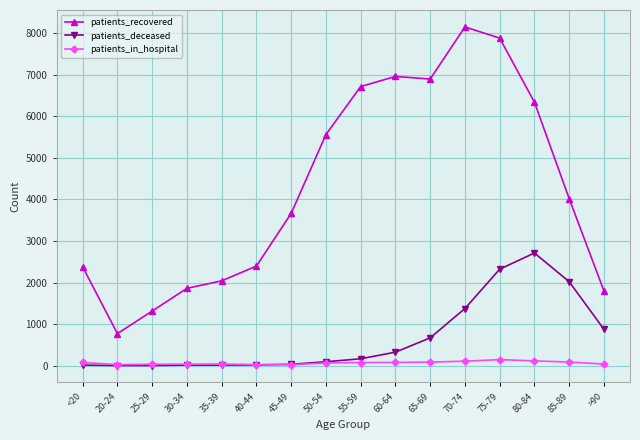

What is the smallest value displayed?

3